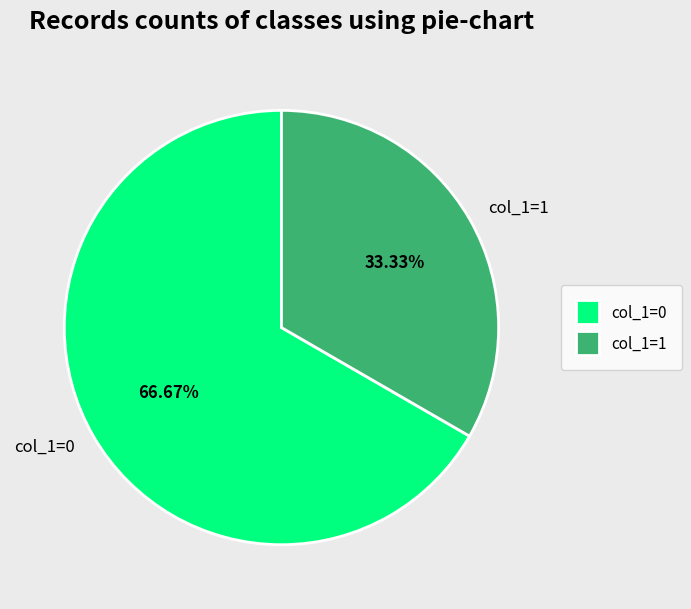

What is the largest slice in the pie chart?

col_1=0